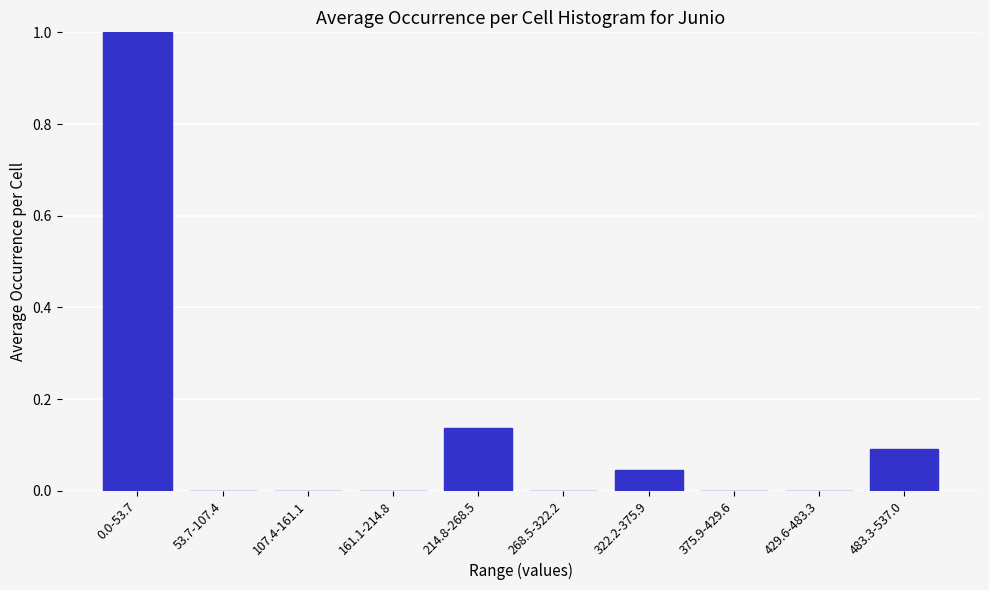

What is the change in value from 161.1-214.8 to 214.8-268.5?

+0.1